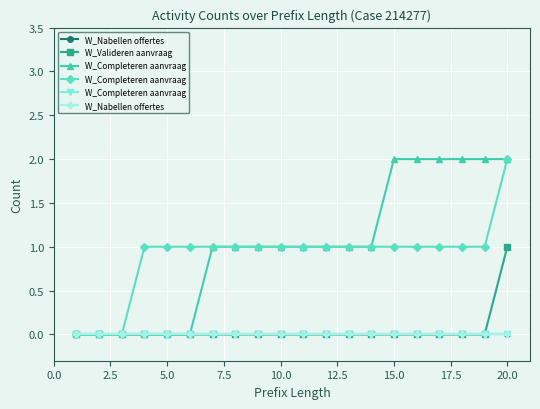

True or false: W_Completeren aanvraag-SCHEDULE has a value of 1 at 16.

False